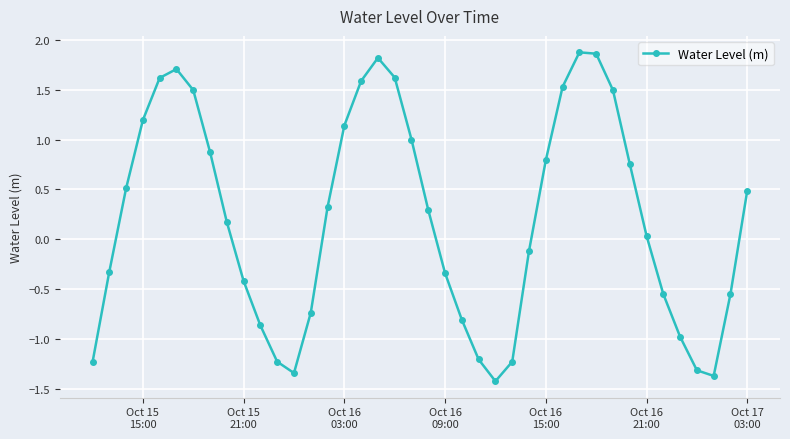

How many points are higher than both their immediate neighbors (excluding endpoints)?

3